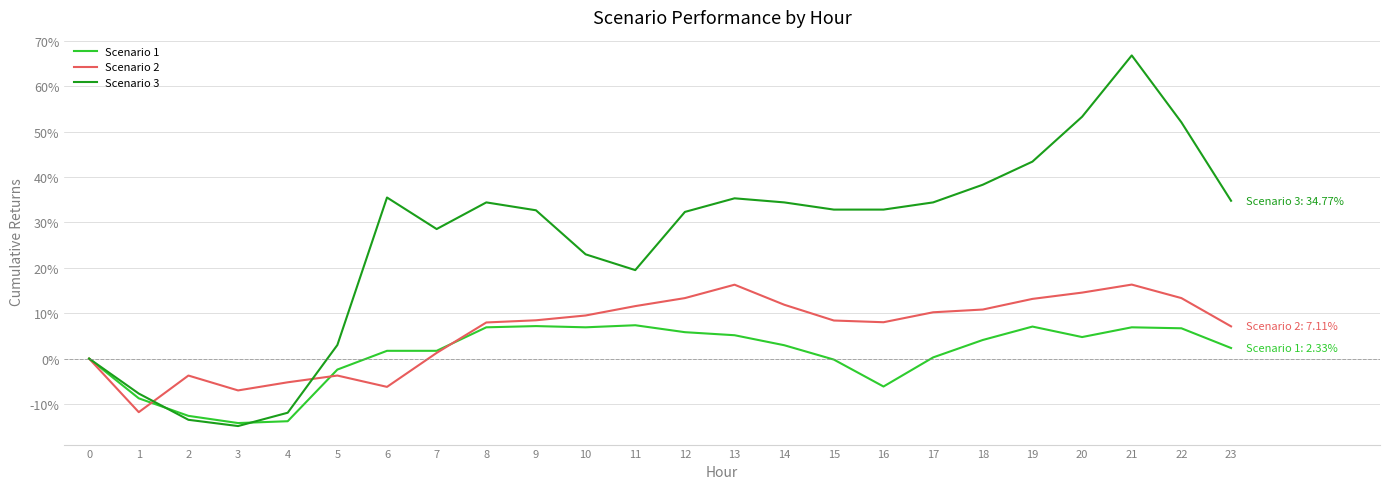

Where is the first local maximum for Scenario 2?

2